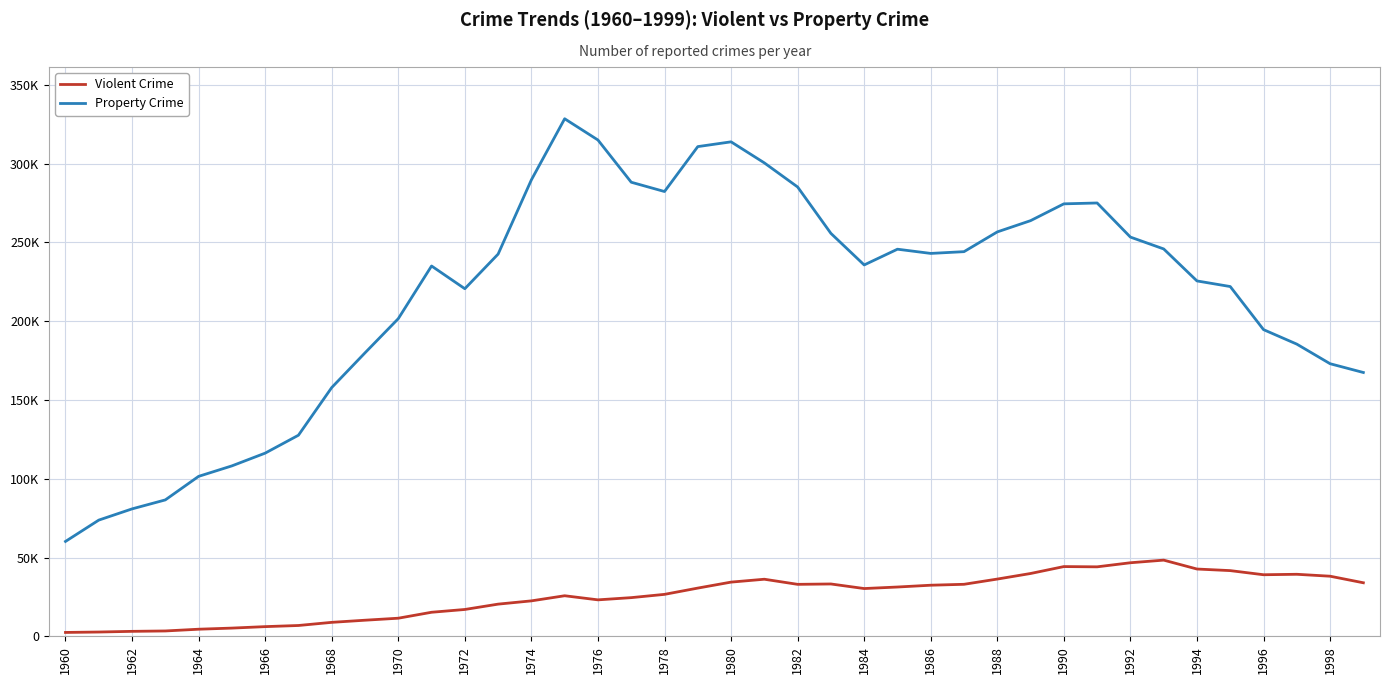

What are all the series names shown in the legend?

Violent Crime, Property Crime